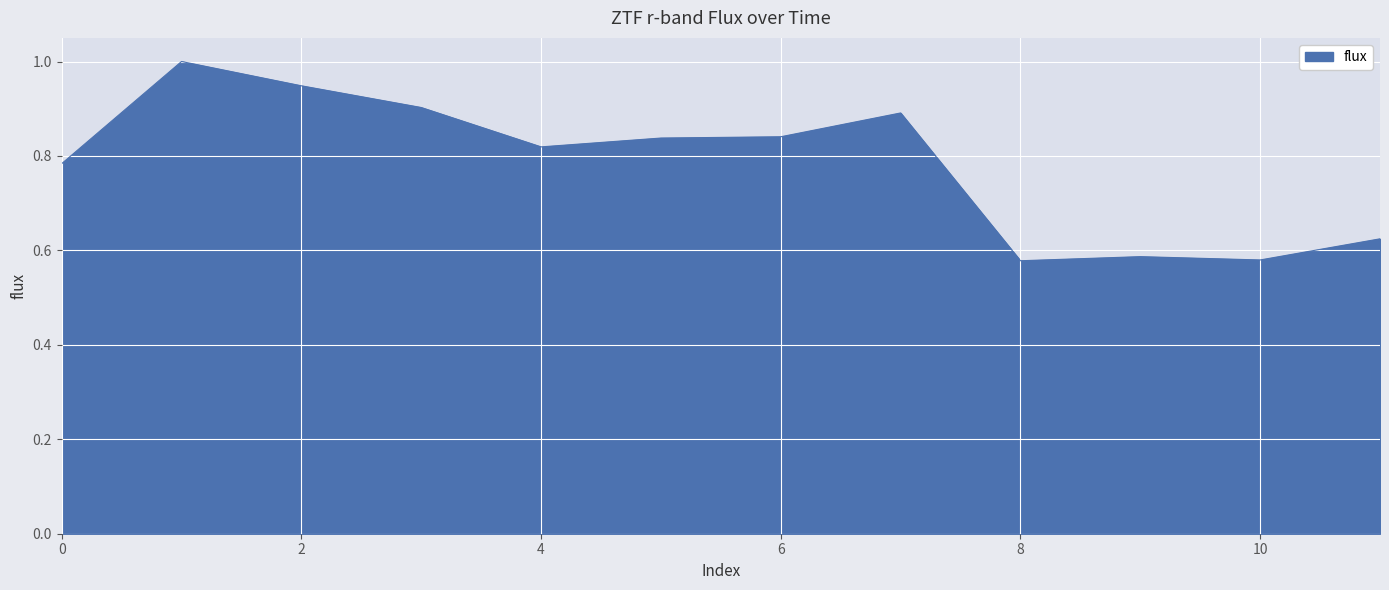

What is the greatest value displayed?

1.0